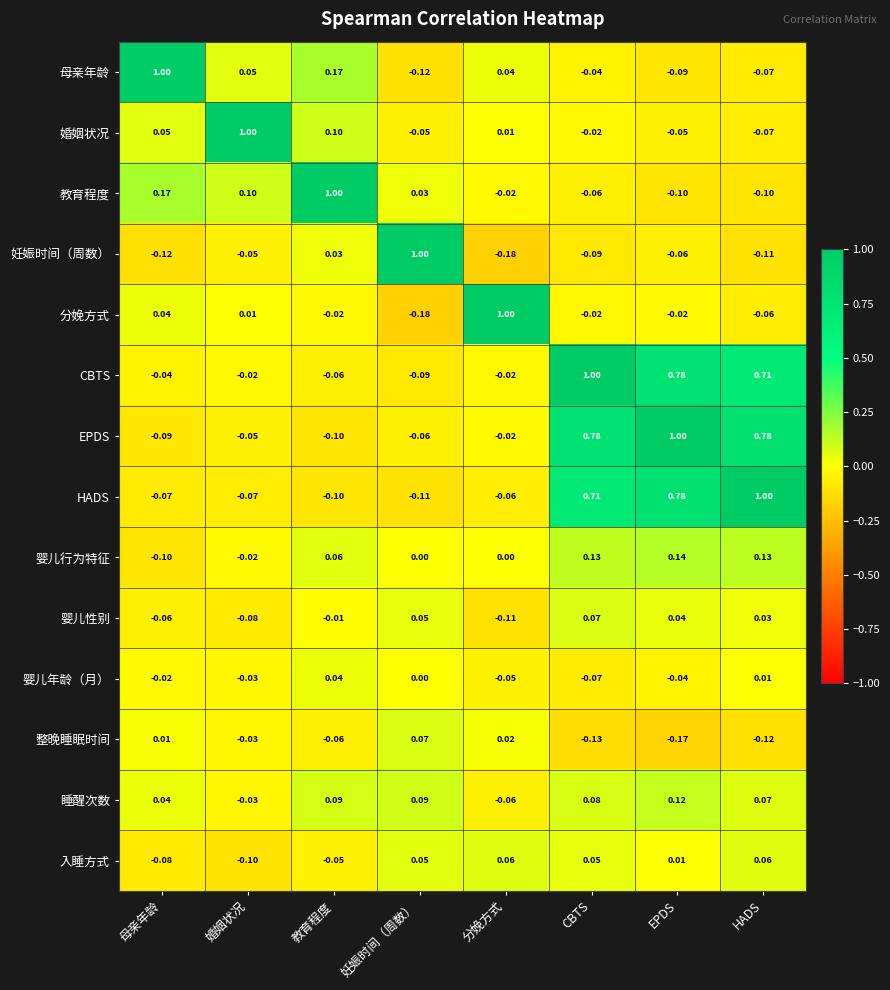

Is the value of 入睡方式 at 婚姻状况 greater than the value of 妊娠时间（周数） at 分娩方式?

Yes